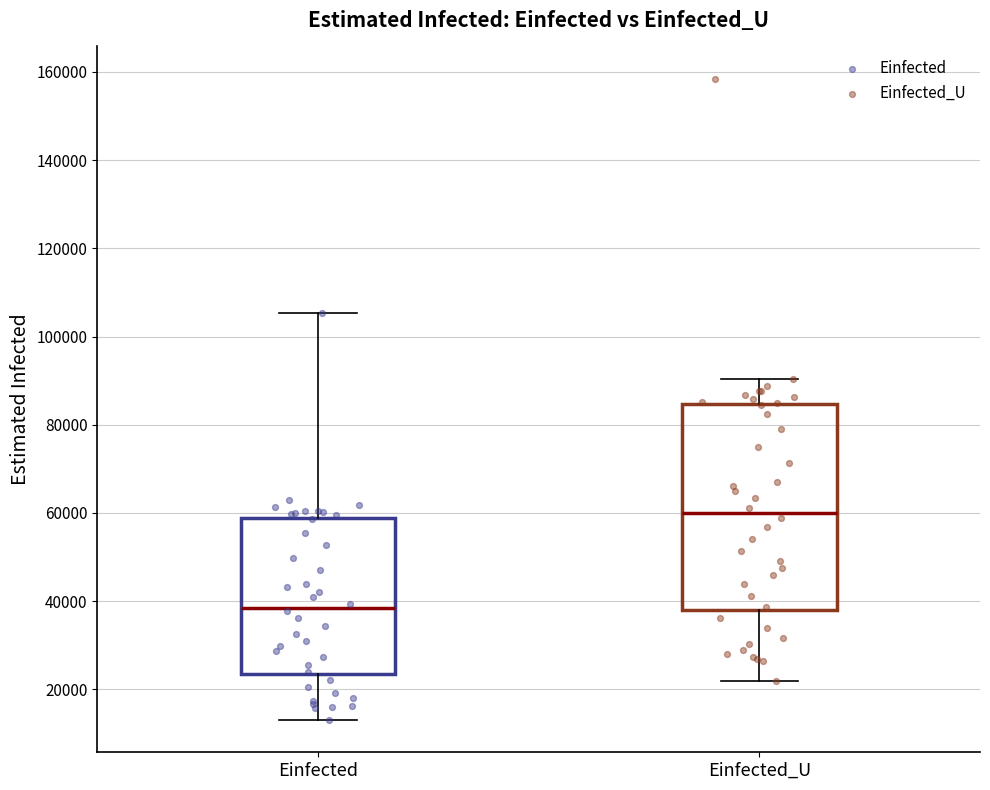

Reading left to right, transcribe this box plot: for each box, give where its median line is, the range the box spans, and where its two whiskers end, as read against the y-axis. The values are not printed on the chart, so give them approximately, as read against the axis.

Einfected: median 38000, box 24000 to 58000, whiskers 12000 to 106000
Einfected_U: median 60000, box 38000 to 84000, whiskers 22000 to 90000